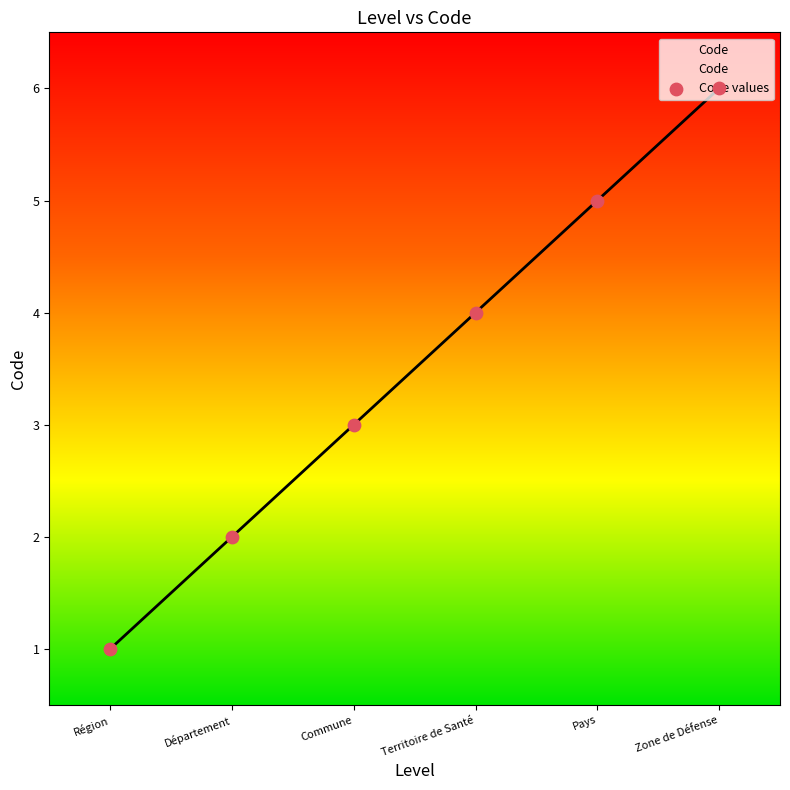

Between Zone de Défense and Territoire de Santé, which is larger?

Zone de Défense